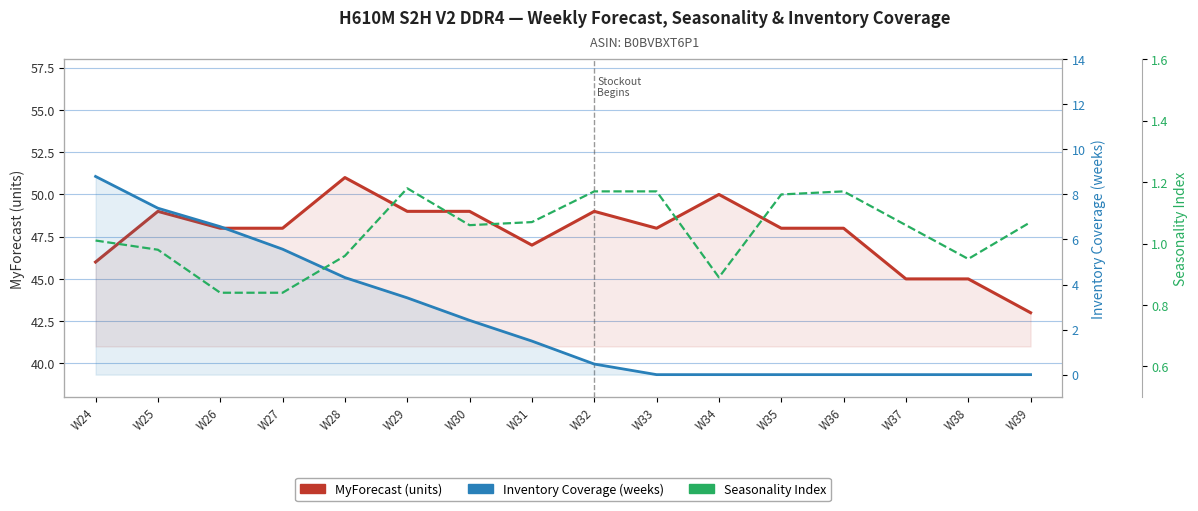

Which series has the largest total across all categories?

MyForecast